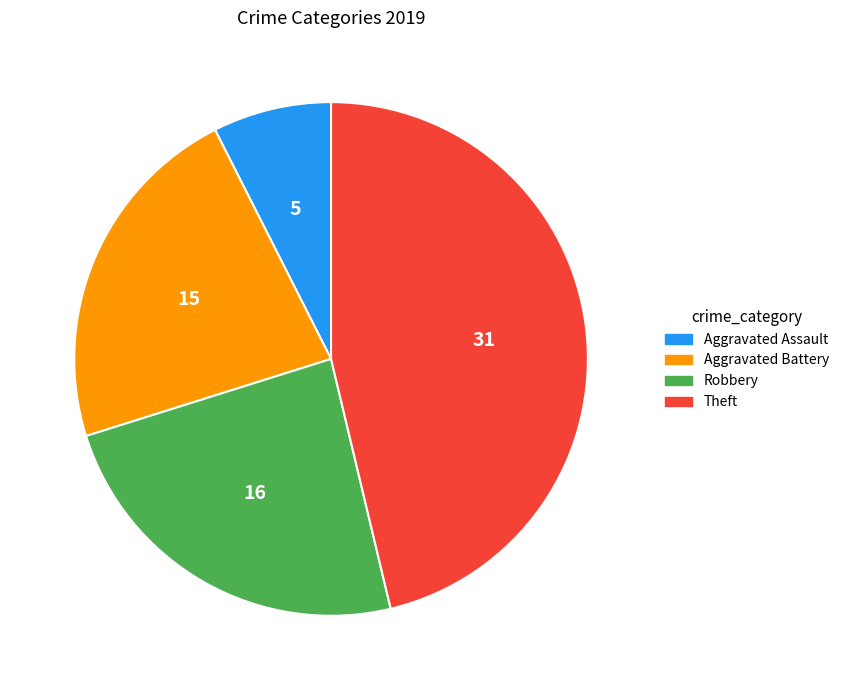

Do Robbery and Theft together represent more than half of the pie?

Yes